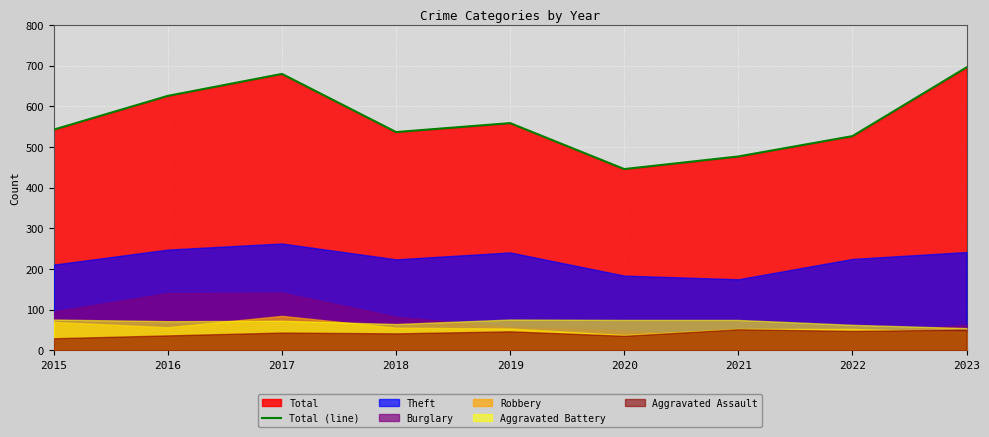

At which label is the value closest to 571?

2019